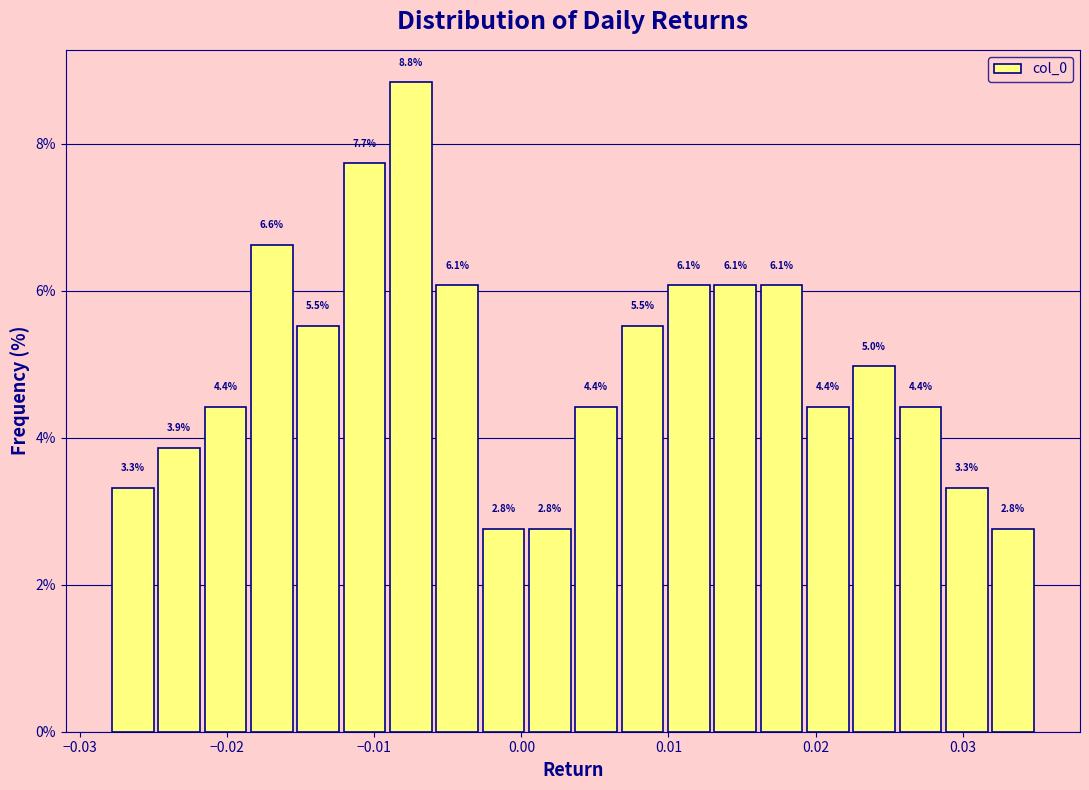

Around what value on the x-axis is the tallest bar? Give the approximate position of its centre, as read against the axis.

-0.008